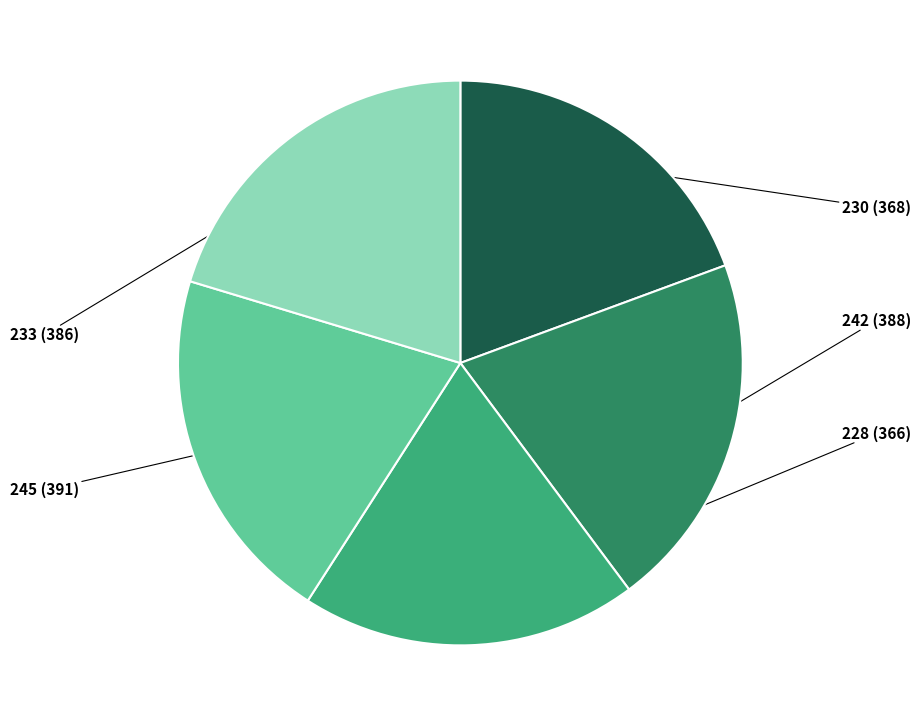

Is it true that 230 is 19% of the pie?

True